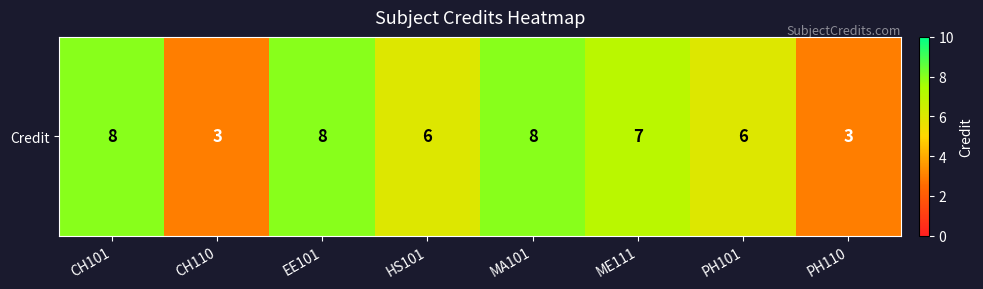

What is the difference between the second highest and second lowest values?

5